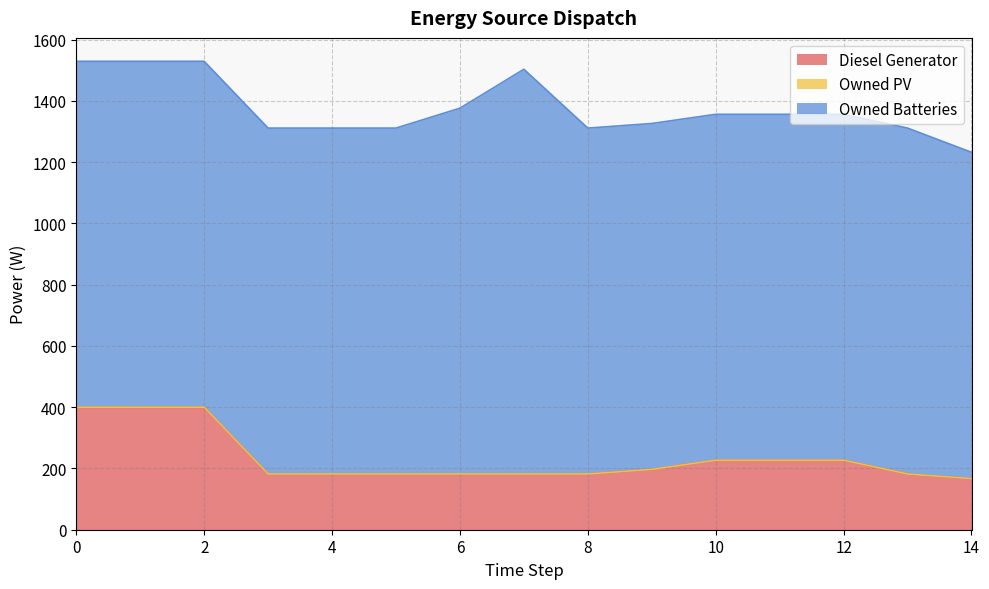

Is the value of Owned PV at 6 greater than the value of Diesel Generator at 5?

No